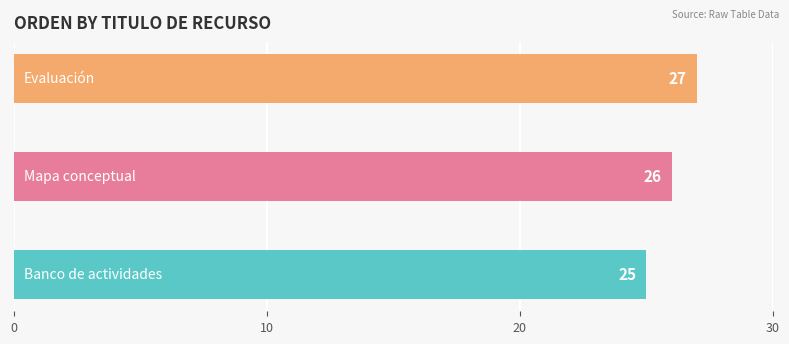

Count the values in the range 25 to 27.

3